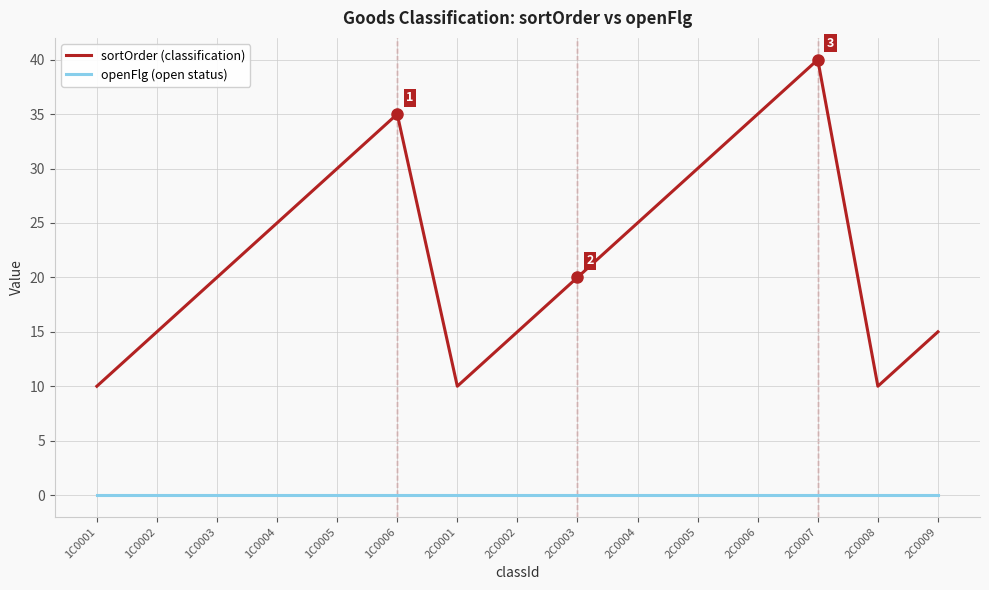

At 2C0005, list the series in order from largest to smallest.

sortOrder (classification), openFlg (open status)